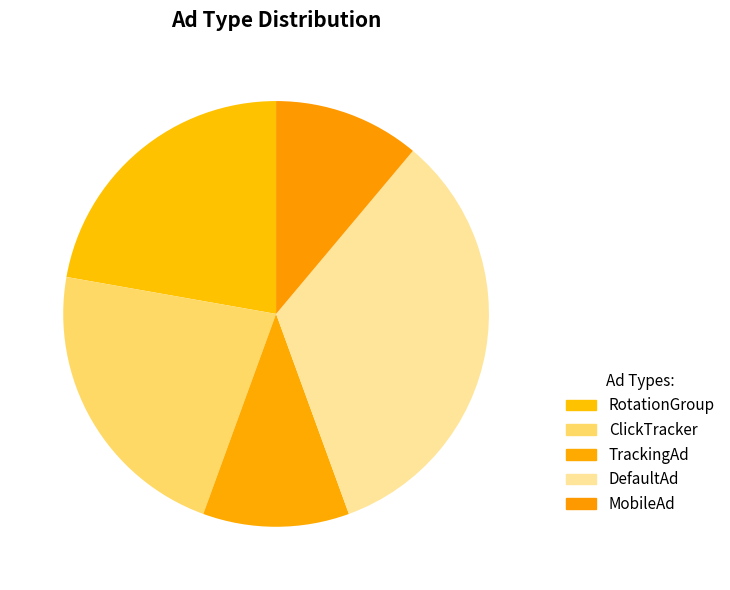

To the nearest percent, what percentage of the pie is MobileAd?

11%